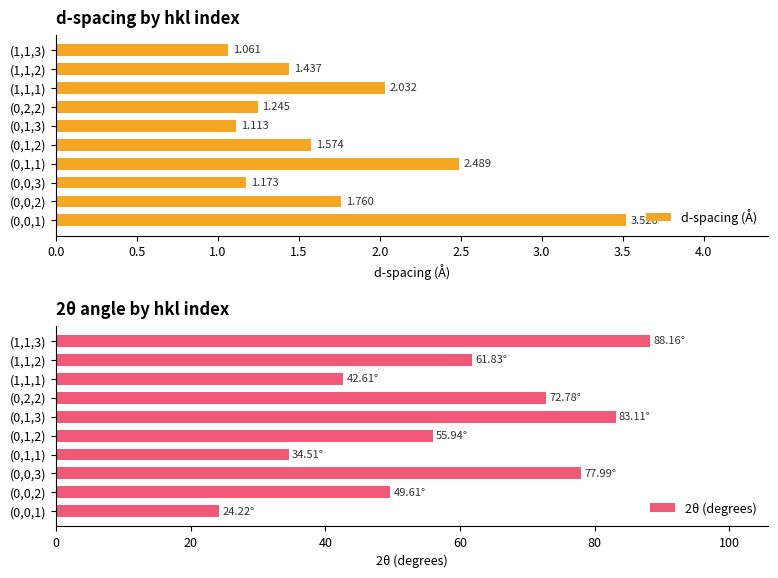

Does the chart contain any negative values?

No